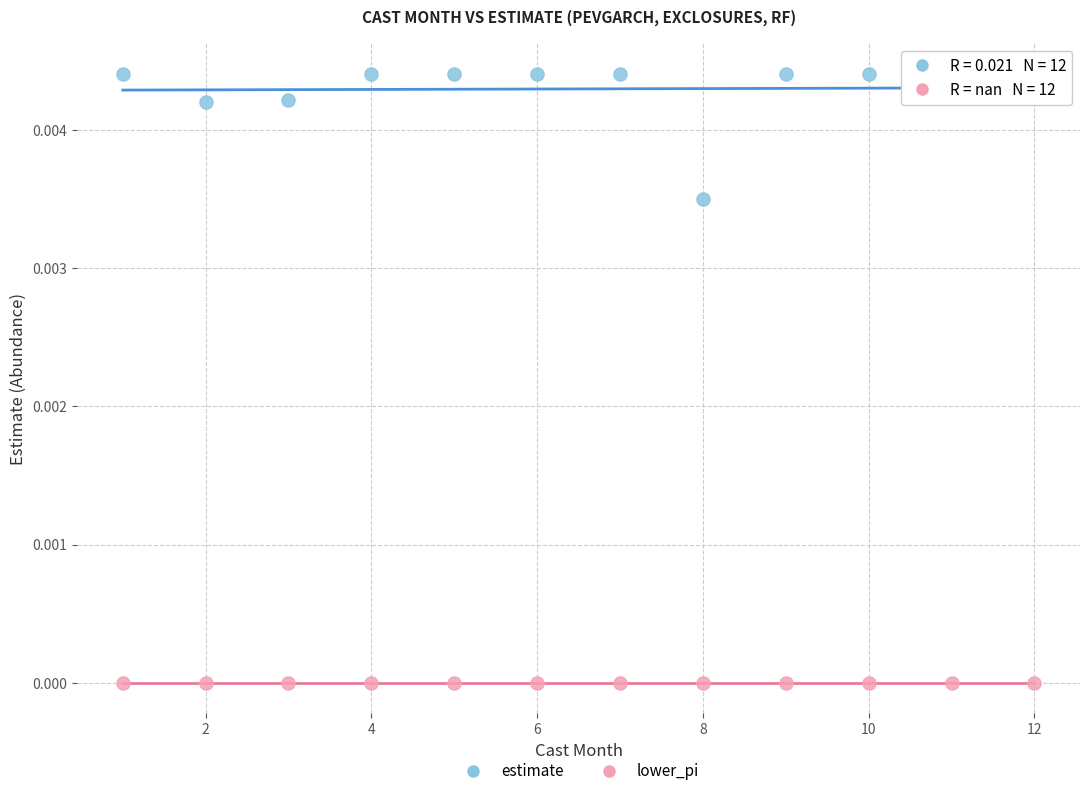

Which series contains the highest Y value?

estimate